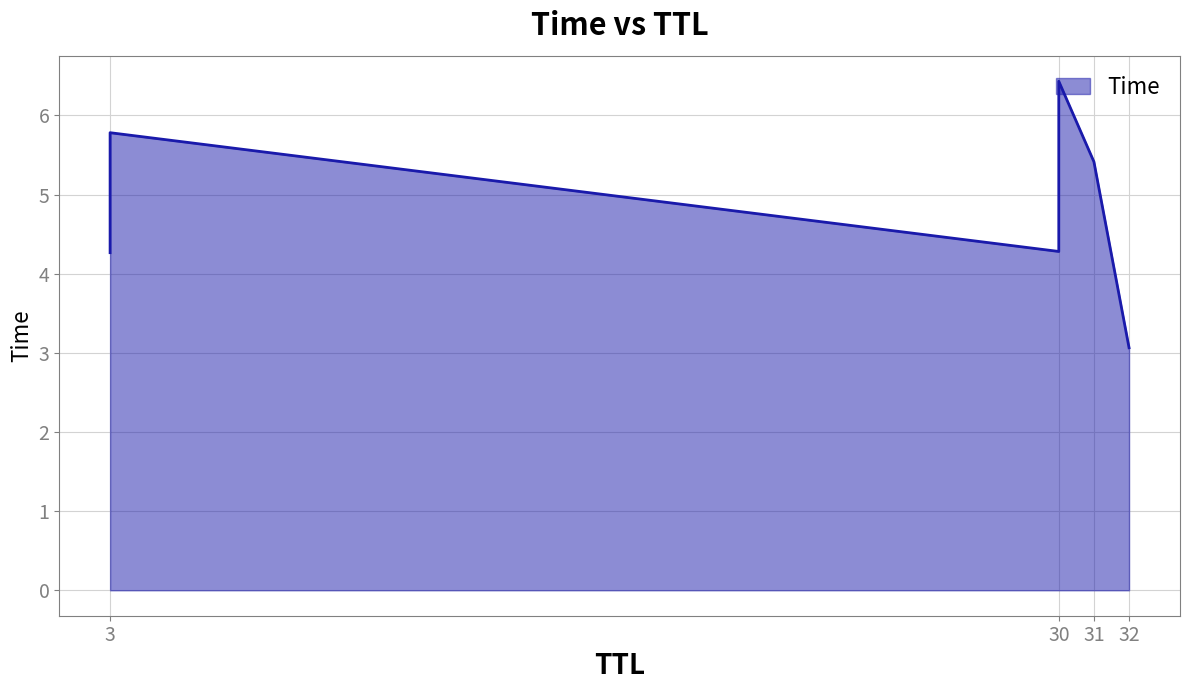

What is the value of the 2nd point from the left?

4.3